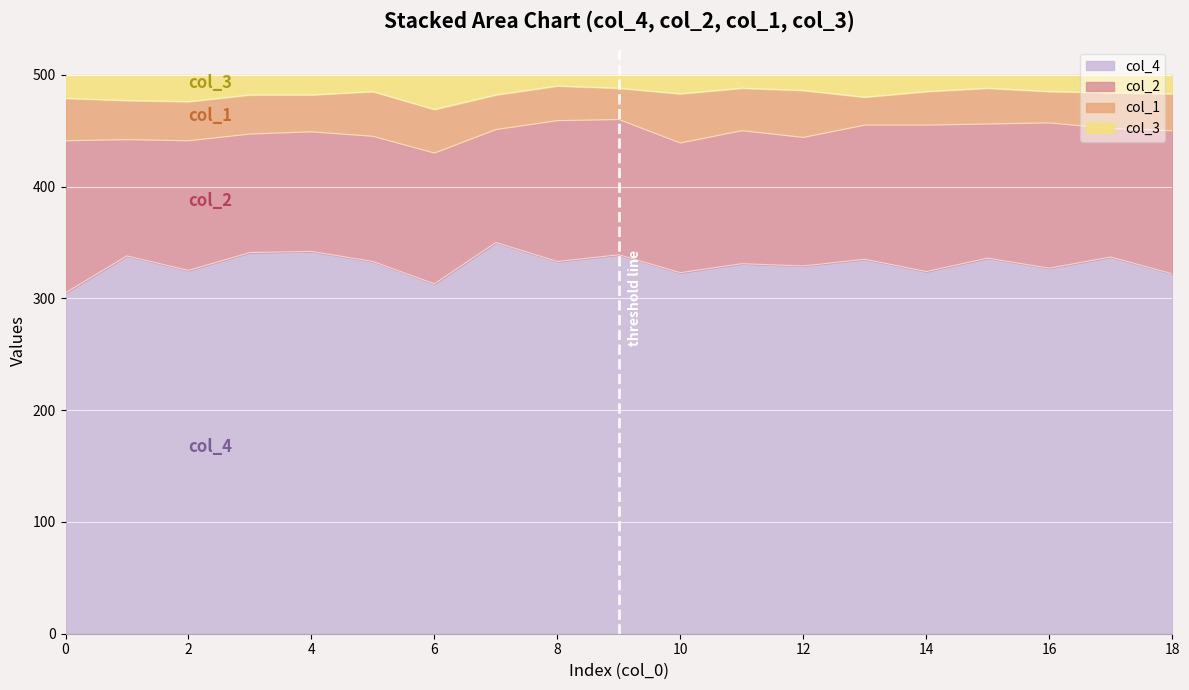

What is the difference between the col_3 values at 14 and 7?

3